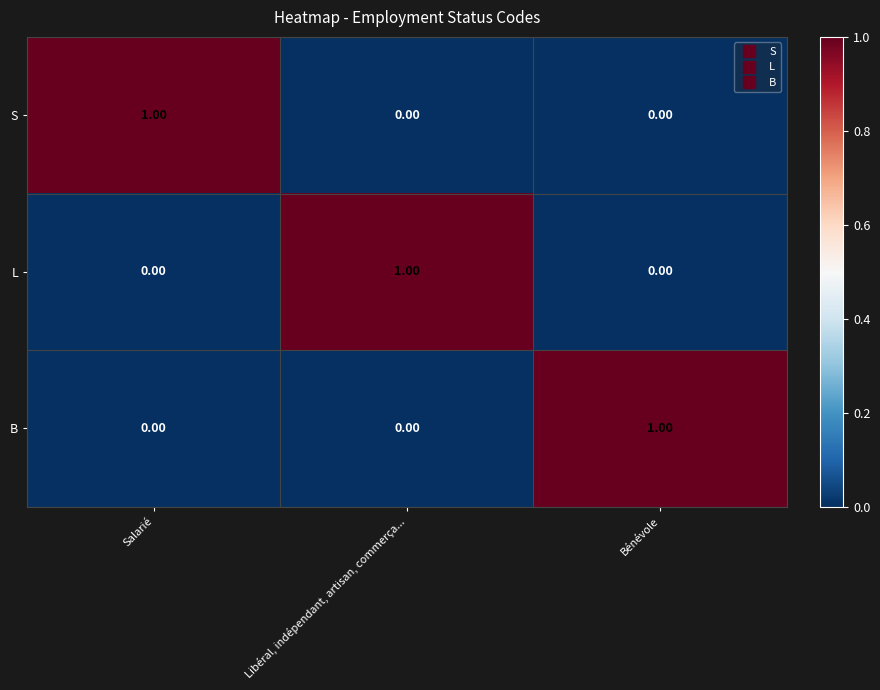

Is the value of L at Libéral, indépendant, artisan, commerça... greater than the value of S at Libéral, indépendant, artisan, commerça...?

Yes